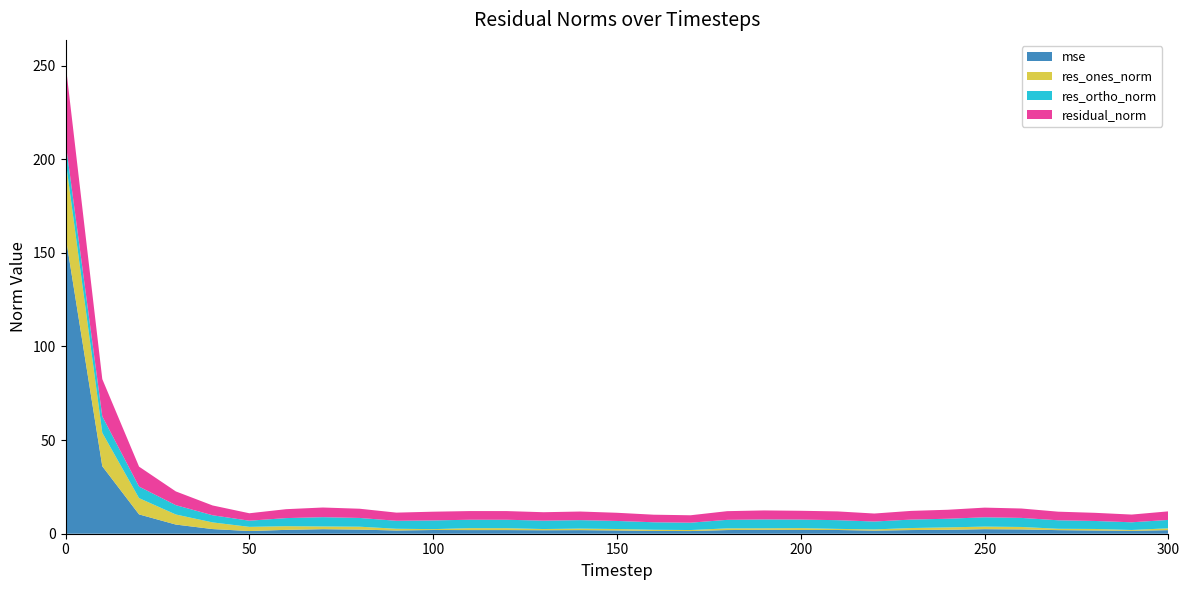

Reading left to right, transcribe all the data shown in this chart.

mse: 159.1	36.0	10.3	4.9	2.5	1.4	2.1	2.4	2.2	1.7	2.0	1.9	1.9	1.9	1.9	1.7	1.5	1.4	2.0	2.1	2.0	2.0	1.7	2.0	2.1	2.4	2.3	1.9	1.7	1.5	1.9
res_ones_norm: 40.7	17.9	8.7	5.4	3.6	2.2	1.9	1.5	1.5	0.9	0.5	1.0	1.0	0.7	0.8	0.8	0.6	0.5	0.9	0.8	1.0	0.6	0.6	1.1	1.3	1.4	1.3	0.7	0.8	0.5	1.0
res_ortho_norm: 9.6	8.8	6.2	5.0	3.8	3.3	4.3	4.9	4.7	4.3	4.6	4.5	4.5	4.5	4.5	4.3	4.0	3.9	4.5	4.7	4.6	4.6	4.2	4.5	4.6	5.0	4.8	4.5	4.3	4.1	4.5
residual_norm: 41.8	19.9	10.7	7.3	5.2	4.0	4.8	5.2	4.9	4.4	4.7	4.6	4.6	4.5	4.6	4.4	4.0	4.0	4.6	4.8	4.7	4.7	4.3	4.6	4.8	5.2	5.0	4.6	4.4	4.1	4.6